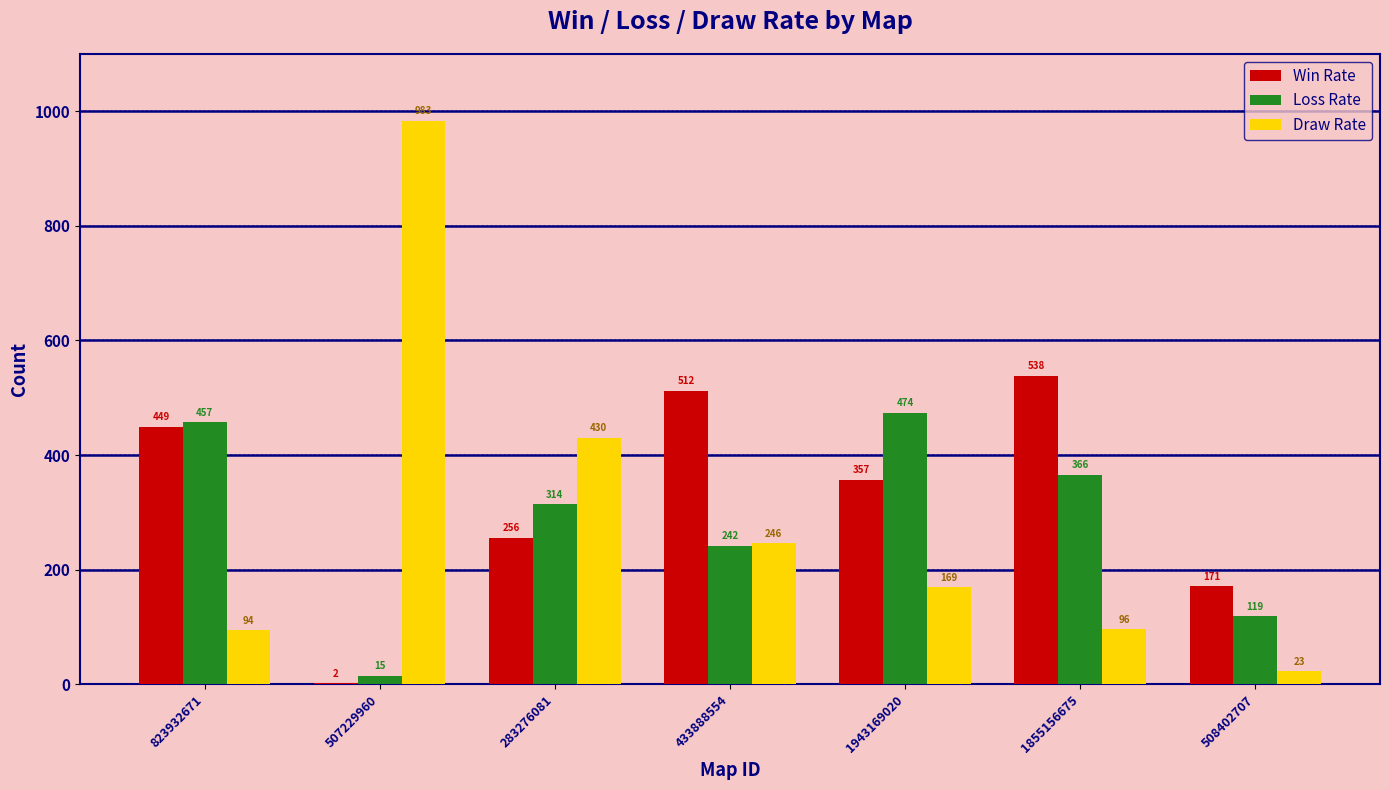

Reading left to right, extract all data points from this chart.

Win Rate: 449	2	256	512	357	538	171
Loss Rate: 457	15	314	242	474	366	119
Draw Rate: 94	983	430	246	169	96	23